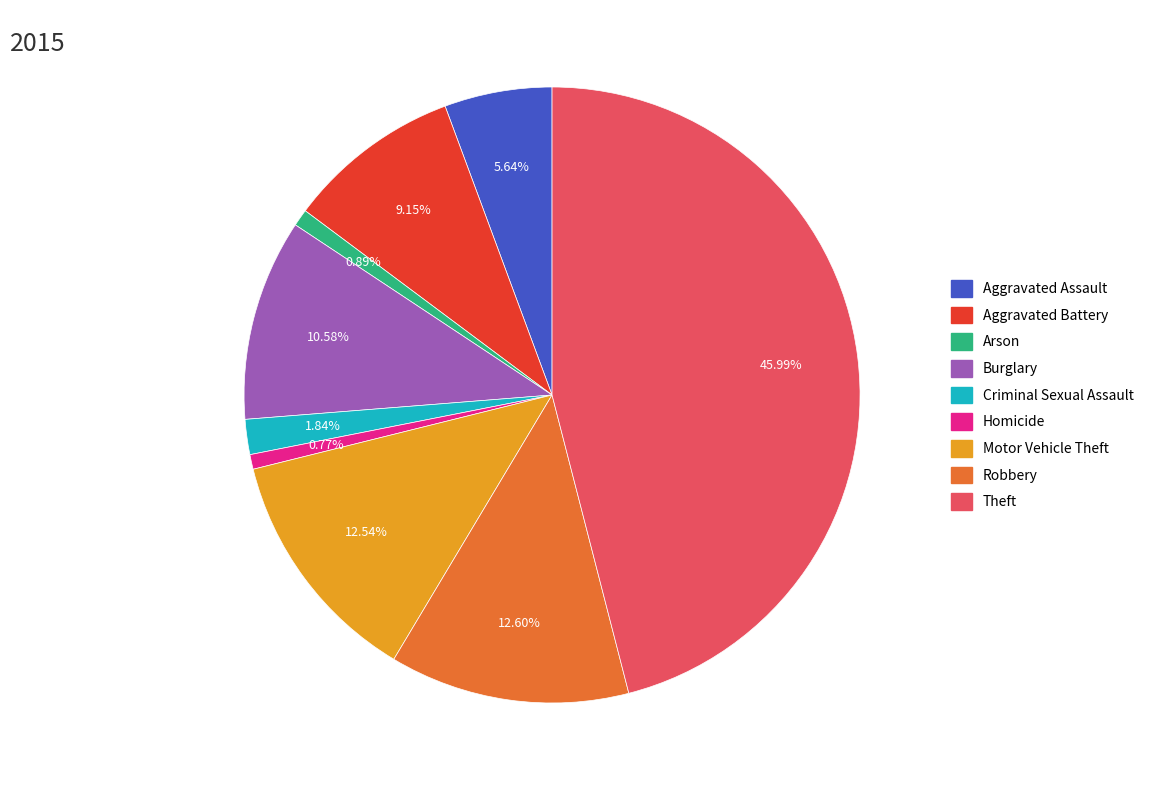

To the nearest percent, what is the difference between the largest and smallest slice percentages?

45%